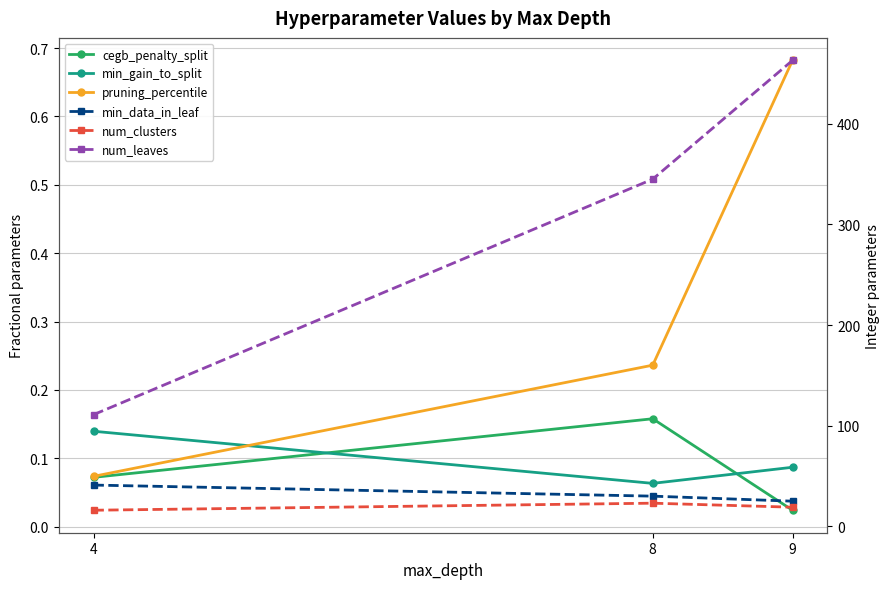

The pruning_percentile series shows 0.1 at 8. True or false?

False